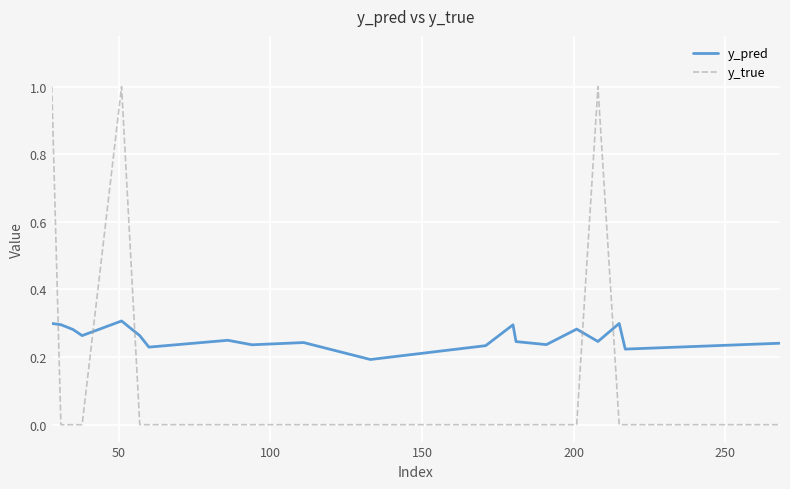

What is the sum of all y_pred values?

5.2